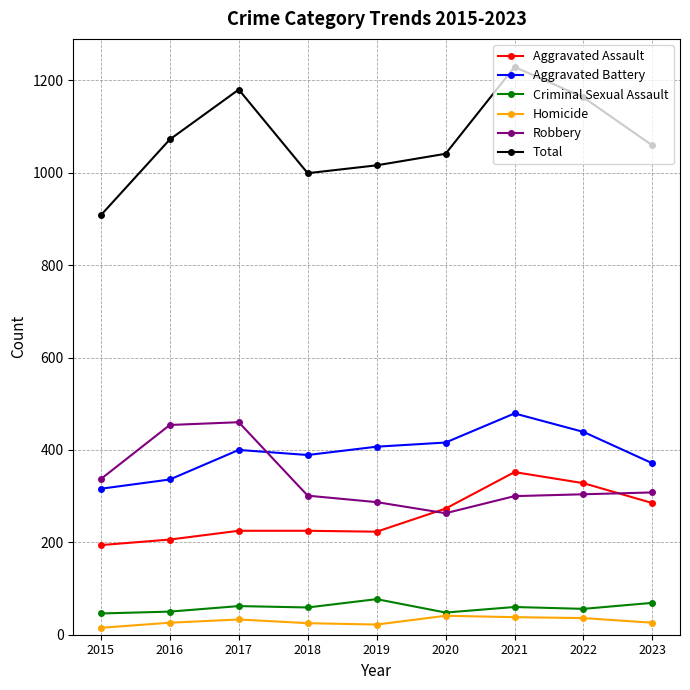

At which category is the sum across all series the highest?

2021